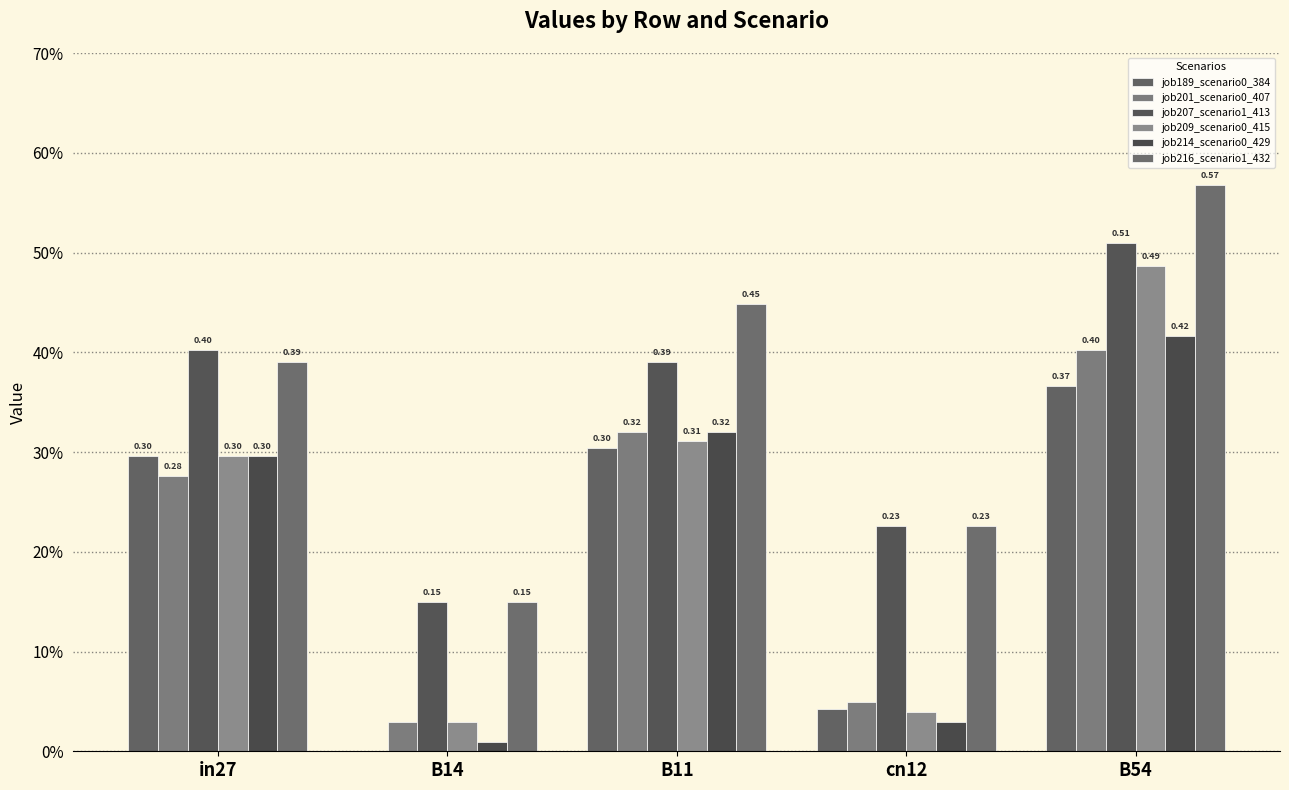

Are the bars horizontal?

No